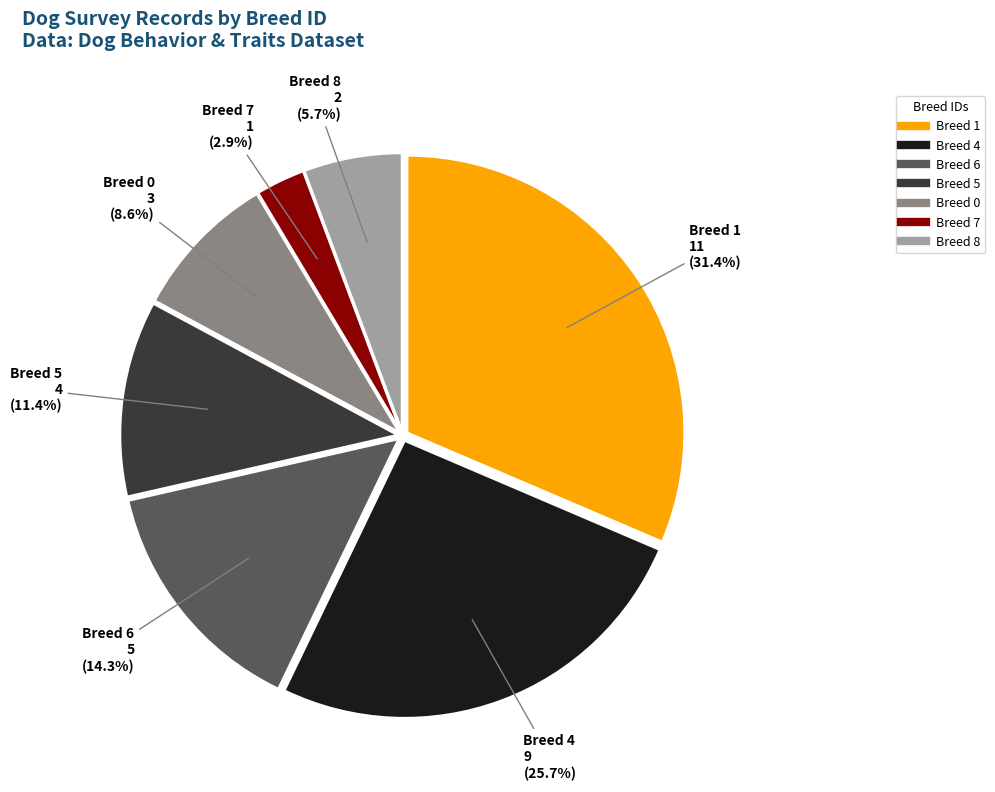

Is there a majority slice in this chart?

No